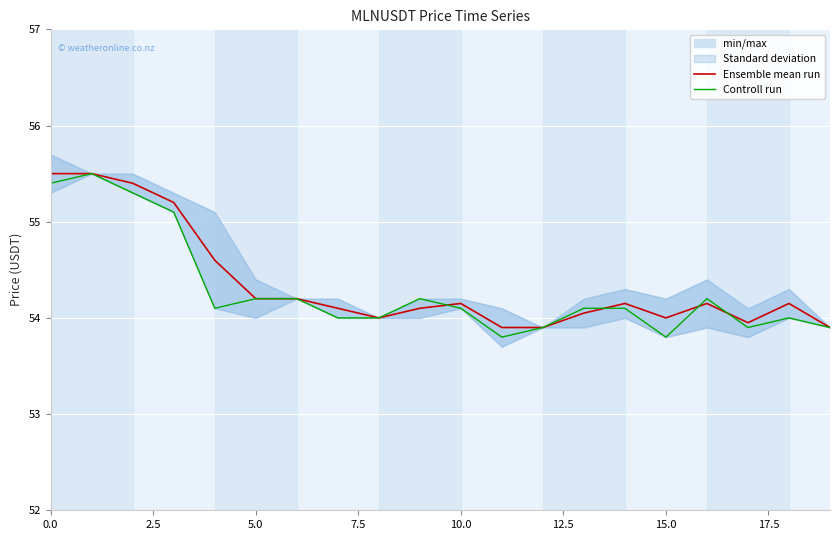

What is the difference between the Ensemble mean run values at 5.0 and 0.0?

1.3